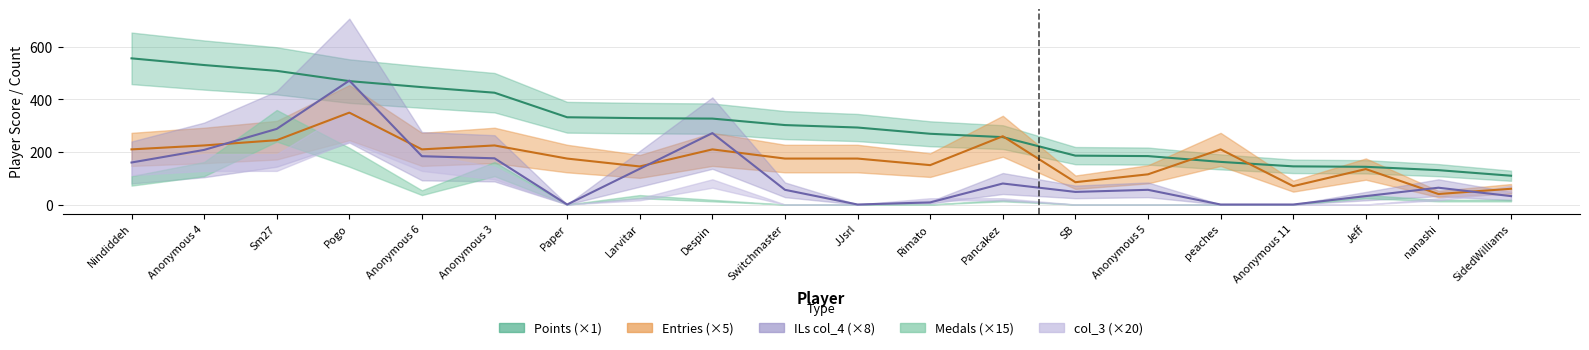

How many data points in col_4 are above 64?

9